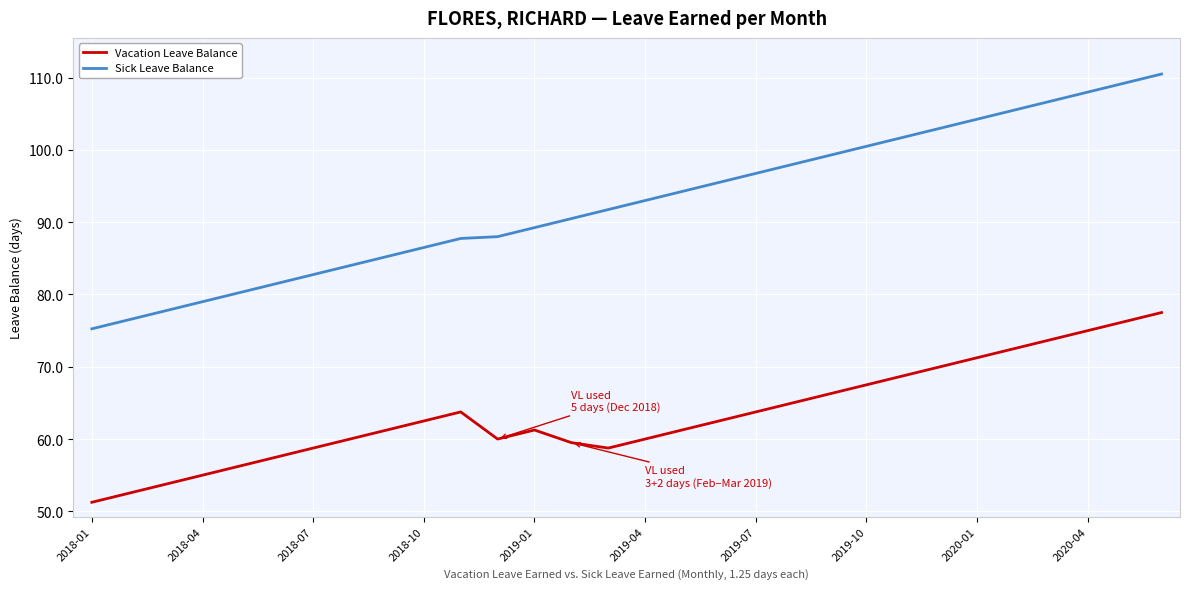

True or false: Vacation Leave Balance and Sick Leave Balance intersect in this chart.

False